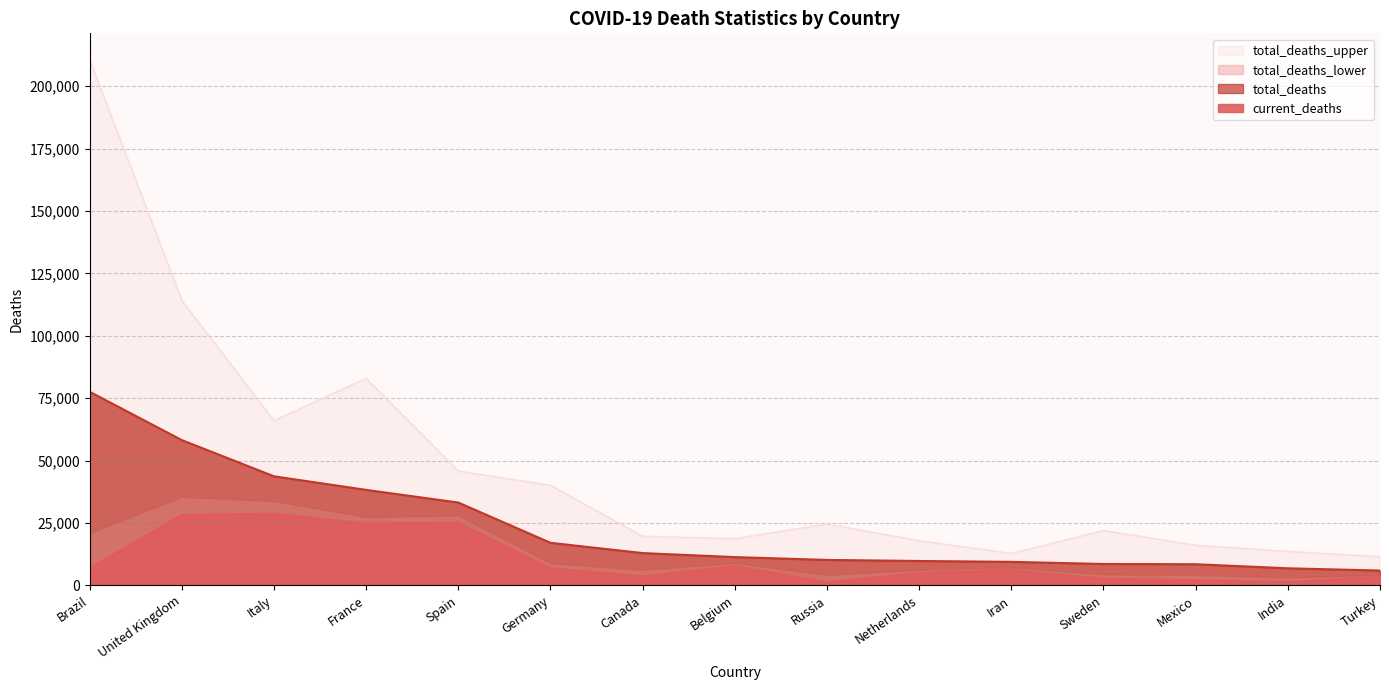

What is the label of the 1st point from the right?

Turkey